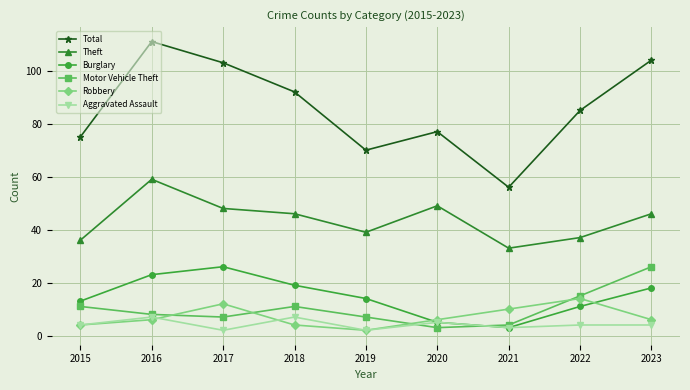

Count the number of categories in the chart.

9